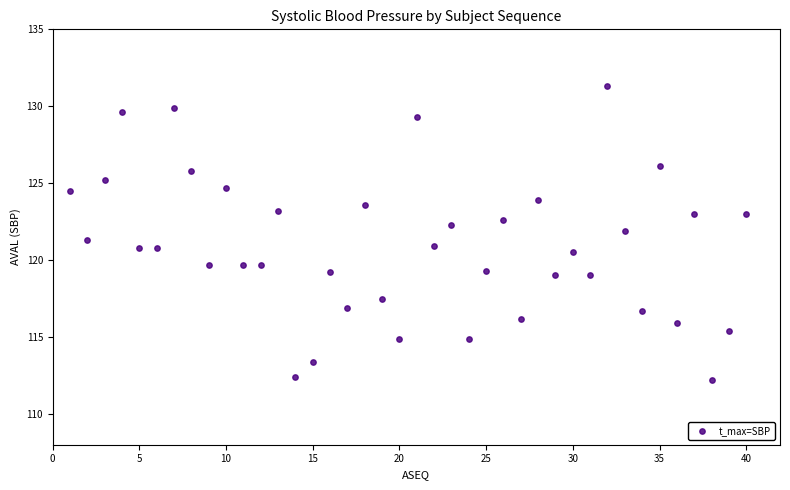

What is the range of Y values (max minus min)?

19.1